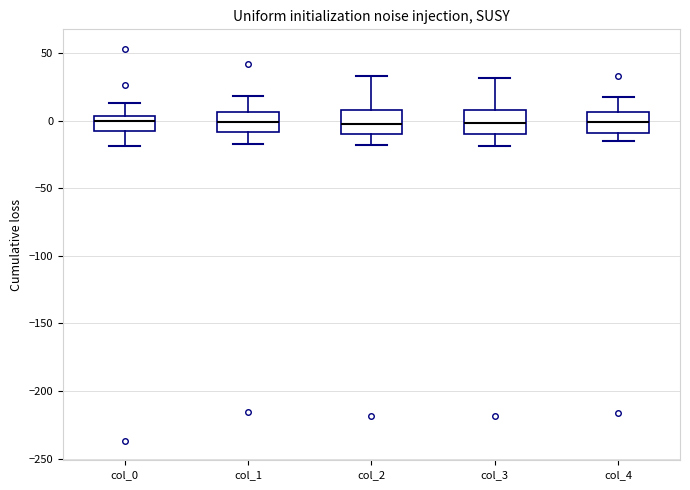

Where is the upper edge of the box for col_2 on the y-axis? The values are not printed on the chart, so give them approximately, as read against the axis.

10